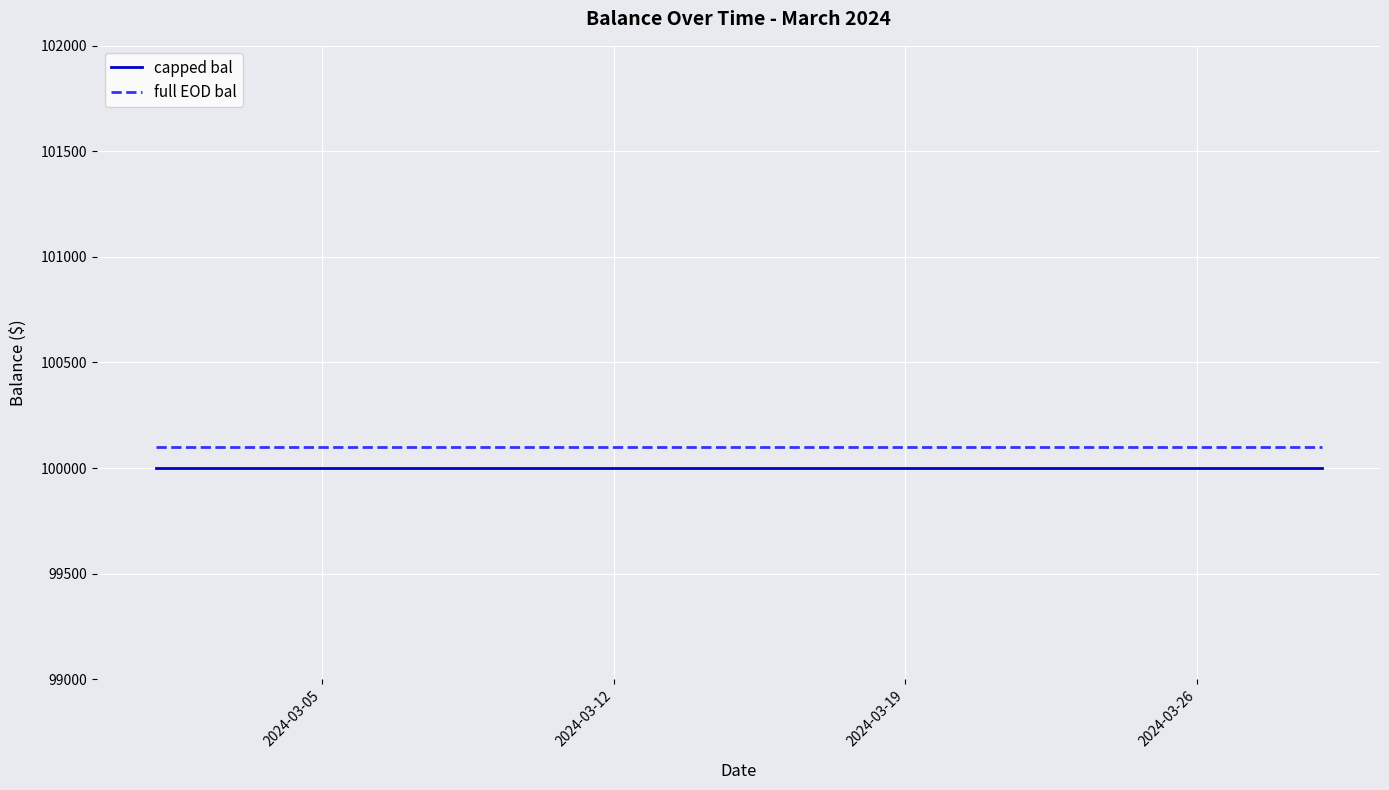

What is the minimum value shown in the chart?

100000